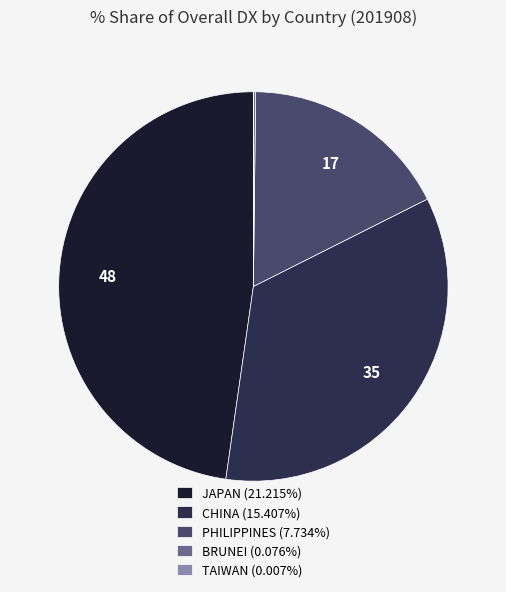

Which slice is the largest?

JAPAN